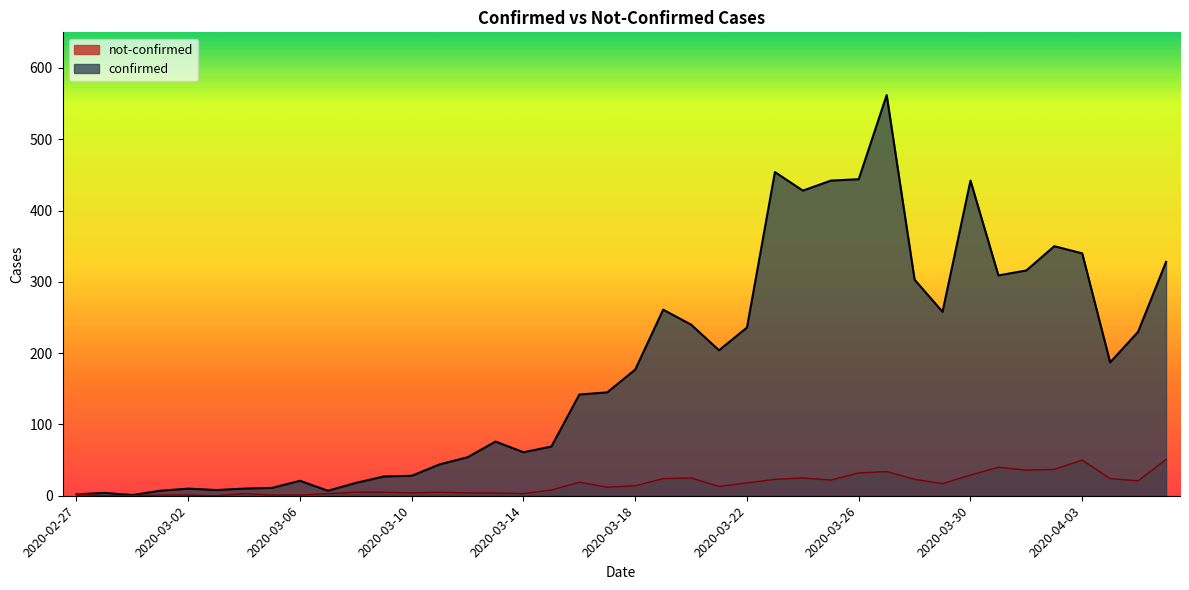

At 2020-03-13, list the series in order from largest to smallest.

confirmed, not-confirmed